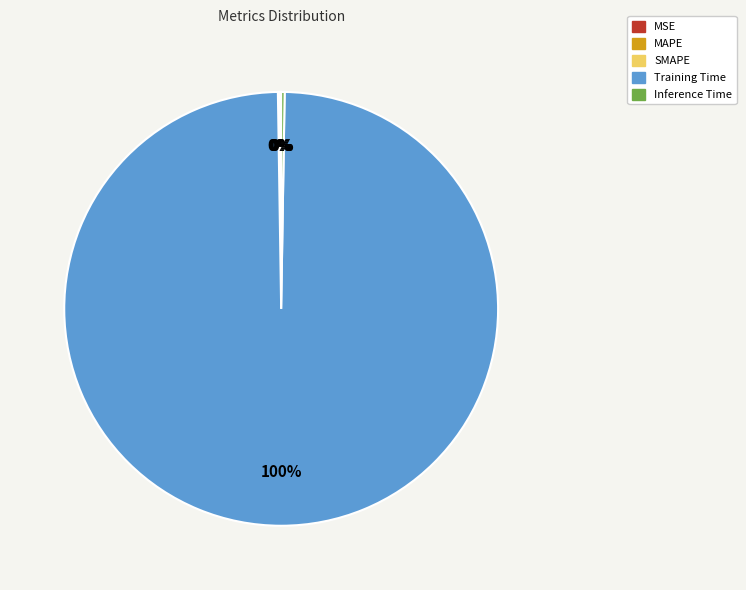

Which category has the biggest portion of the pie?

Training Time